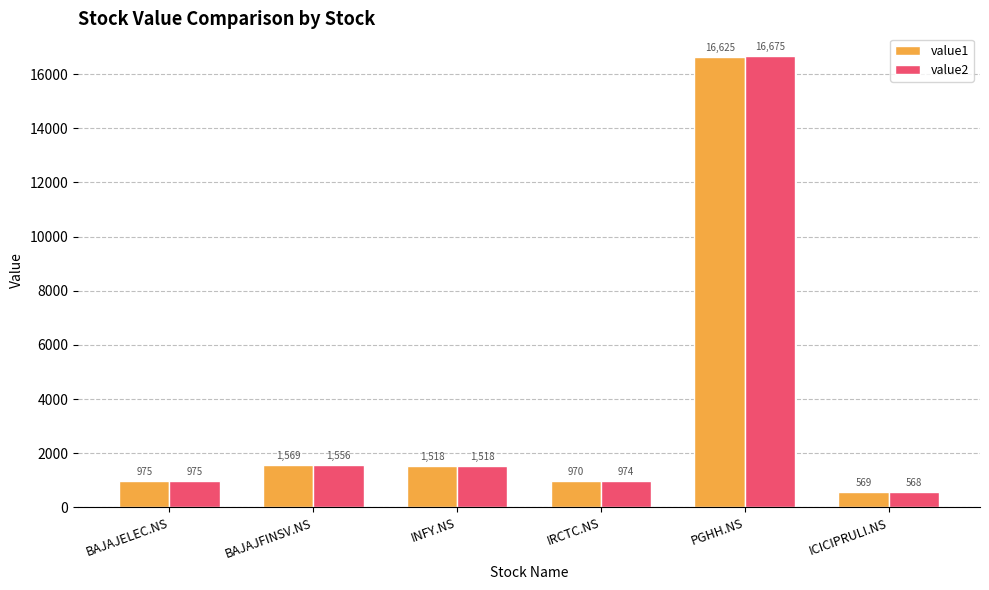

What is the difference between the second highest and second lowest values in the value2 series?

582.5